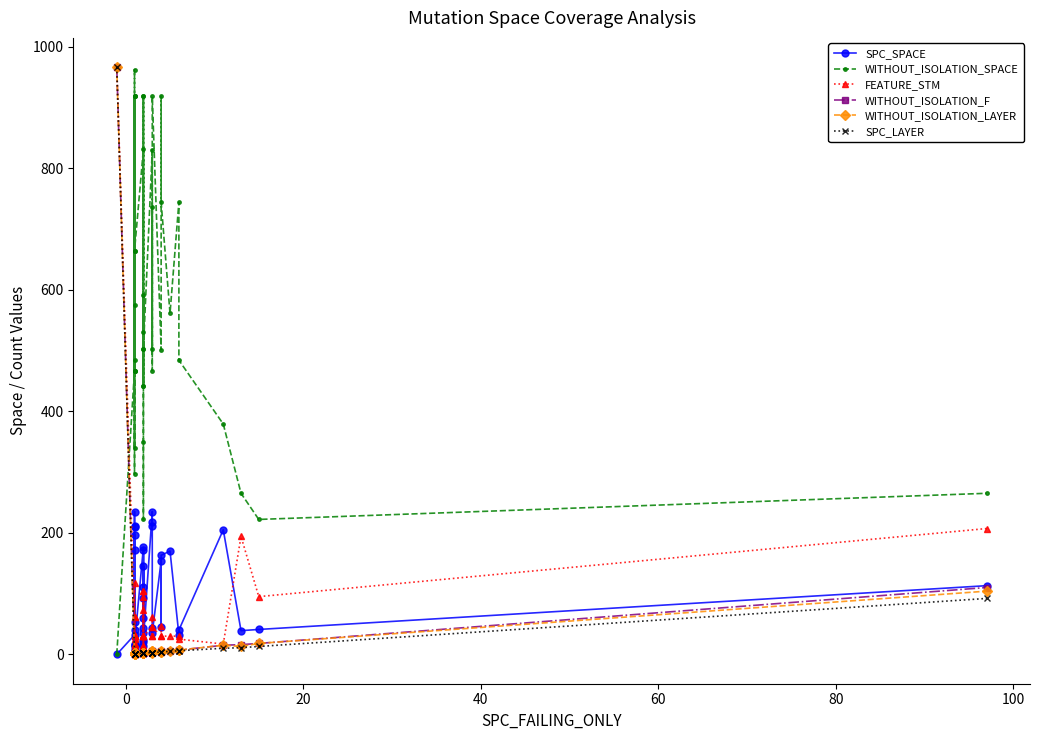

How many data points does each series have?

40